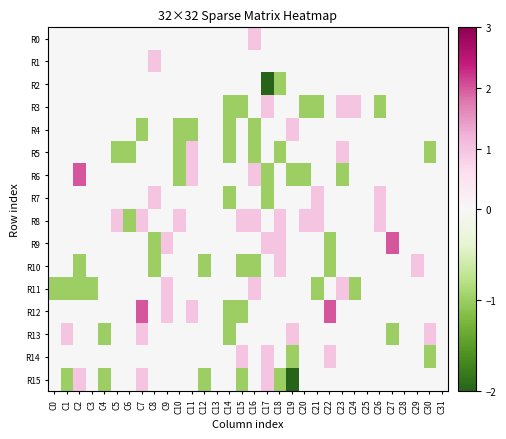

Reading left to right, extract all data points from this chart.

R0: C0=0	C1=0	C2=0	C3=0	C4=0	C5=0	C6=0	C7=0	C8=0	C9=0	C10=0	C11=0	C12=0	C13=0	C14=0	C15=0	C16=1	C17=0	C18=0	C19=0	C20=0	C21=0	C22=0	C23=0	C24=0	C25=0	C26=0	C27=0	C28=0	C29=0	C30=0	C31=0
R1: C0=0	C1=0	C2=0	C3=0	C4=0	C5=0	C6=0	C7=0	C8=1	C9=0	C10=0	C11=0	C12=0	C13=0	C14=0	C15=0	C16=0	C17=0	C18=0	C19=0	C20=0	C21=0	C22=0	C23=0	C24=0	C25=0	C26=0	C27=0	C28=0	C29=0	C30=0	C31=0
R2: C0=0	C1=0	C2=0	C3=0	C4=0	C5=0	C6=0	C7=0	C8=0	C9=0	C10=0	C11=0	C12=0	C13=0	C14=0	C15=0	C16=0	C17=-2	C18=-1	C19=0	C20=0	C21=0	C22=0	C23=0	C24=0	C25=0	C26=0	C27=0	C28=0	C29=0	C30=0	C31=0
R3: C0=0	C1=0	C2=0	C3=0	C4=0	C5=0	C6=0	C7=0	C8=0	C9=0	C10=0	C11=0	C12=0	C13=0	C14=-1	C15=-1	C16=0	C17=1	C18=0	C19=0	C20=-1	C21=-1	C22=0	C23=1	C24=1	C25=0	C26=-1	C27=0	C28=0	C29=0	C30=0	C31=0
R4: C0=0	C1=0	C2=0	C3=0	C4=0	C5=0	C6=0	C7=-1	C8=0	C9=0	C10=-1	C11=-1	C12=0	C13=0	C14=-1	C15=0	C16=-1	C17=0	C18=0	C19=1	C20=0	C21=0	C22=0	C23=0	C24=0	C25=0	C26=0	C27=0	C28=0	C29=0	C30=0	C31=0
R5: C0=0	C1=0	C2=0	C3=0	C4=0	C5=-1	C6=-1	C7=0	C8=0	C9=0	C10=-1	C11=1	C12=0	C13=0	C14=-1	C15=0	C16=-1	C17=0	C18=-1	C19=0	C20=0	C21=0	C22=0	C23=1	C24=0	C25=0	C26=0	C27=0	C28=0	C29=0	C30=-1	C31=0
R6: C0=0	C1=0	C2=2	C3=0	C4=0	C5=0	C6=0	C7=0	C8=0	C9=0	C10=-1	C11=1	C12=0	C13=0	C14=0	C15=0	C16=1	C17=-1	C18=0	C19=-1	C20=-1	C21=0	C22=0	C23=-1	C24=0	C25=0	C26=0	C27=0	C28=0	C29=0	C30=0	C31=0
R7: C0=0	C1=0	C2=0	C3=0	C4=0	C5=0	C6=0	C7=0	C8=1	C9=0	C10=0	C11=0	C12=0	C13=0	C14=-1	C15=0	C16=0	C17=-1	C18=0	C19=0	C20=0	C21=1	C22=0	C23=0	C24=0	C25=0	C26=1	C27=0	C28=0	C29=0	C30=0	C31=0
R8: C0=0	C1=0	C2=0	C3=0	C4=0	C5=1	C6=-1	C7=1	C8=0	C9=0	C10=1	C11=0	C12=0	C13=0	C14=0	C15=1	C16=1	C17=0	C18=1	C19=0	C20=1	C21=1	C22=0	C23=0	C24=0	C25=0	C26=1	C27=0	C28=0	C29=0	C30=0	C31=0
R9: C0=0	C1=0	C2=0	C3=0	C4=0	C5=0	C6=0	C7=0	C8=-1	C9=1	C10=0	C11=0	C12=0	C13=0	C14=0	C15=0	C16=0	C17=1	C18=1	C19=0	C20=0	C21=0	C22=-1	C23=0	C24=0	C25=0	C26=0	C27=2	C28=0	C29=0	C30=0	C31=0
R10: C0=0	C1=0	C2=-1	C3=0	C4=0	C5=0	C6=0	C7=0	C8=-1	C9=0	C10=0	C11=0	C12=-1	C13=0	C14=0	C15=-1	C16=-1	C17=0	C18=1	C19=0	C20=0	C21=0	C22=-1	C23=0	C24=0	C25=0	C26=0	C27=0	C28=0	C29=1	C30=0	C31=0
R11: C0=-1	C1=-1	C2=-1	C3=-1	C4=0	C5=0	C6=0	C7=0	C8=0	C9=1	C10=0	C11=0	C12=0	C13=0	C14=0	C15=0	C16=1	C17=0	C18=0	C19=0	C20=0	C21=-1	C22=0	C23=1	C24=-1	C25=0	C26=0	C27=0	C28=0	C29=0	C30=0	C31=0
R12: C0=0	C1=0	C2=0	C3=0	C4=0	C5=0	C6=0	C7=2	C8=0	C9=1	C10=0	C11=1	C12=0	C13=0	C14=-1	C15=-1	C16=0	C17=0	C18=0	C19=0	C20=0	C21=0	C22=2	C23=0	C24=0	C25=0	C26=0	C27=0	C28=0	C29=0	C30=0	C31=0
R13: C0=0	C1=1	C2=0	C3=0	C4=-1	C5=0	C6=0	C7=1	C8=0	C9=0	C10=0	C11=0	C12=0	C13=0	C14=-1	C15=0	C16=0	C17=0	C18=0	C19=1	C20=0	C21=0	C22=0	C23=0	C24=0	C25=0	C26=0	C27=-1	C28=0	C29=0	C30=1	C31=0
R14: C0=0	C1=0	C2=0	C3=0	C4=0	C5=0	C6=0	C7=0	C8=0	C9=0	C10=0	C11=0	C12=0	C13=0	C14=0	C15=1	C16=0	C17=1	C18=0	C19=-1	C20=0	C21=0	C22=1	C23=0	C24=0	C25=0	C26=0	C27=0	C28=0	C29=0	C30=-1	C31=0
R15: C0=0	C1=-1	C2=1	C3=0	C4=-1	C5=0	C6=0	C7=1	C8=0	C9=0	C10=0	C11=0	C12=-1	C13=0	C14=0	C15=-1	C16=0	C17=1	C18=-1	C19=-2	C20=0	C21=0	C22=0	C23=0	C24=0	C25=0	C26=0	C27=0	C28=0	C29=0	C30=0	C31=0